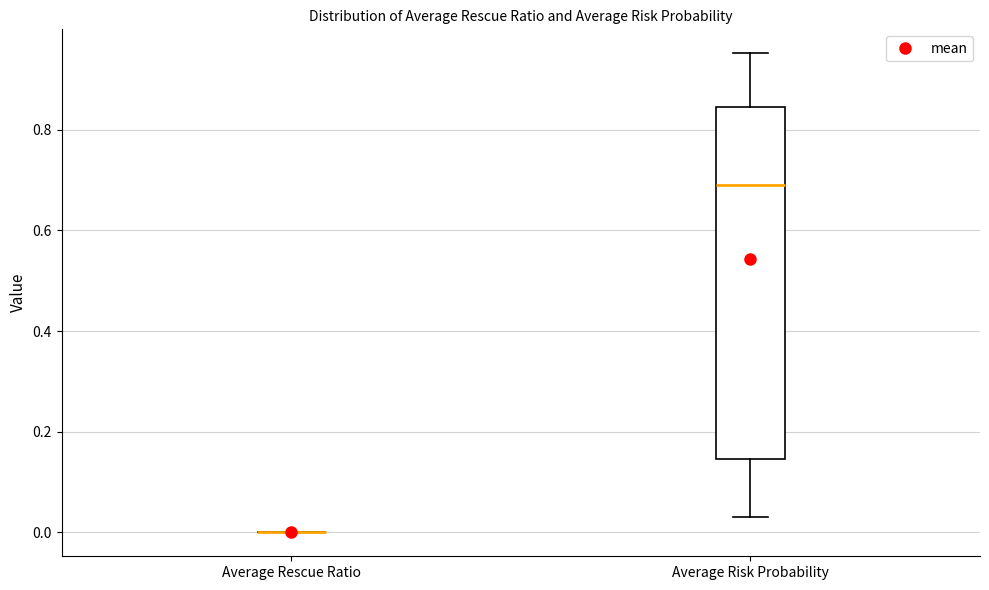

Comparing the boxes themselves (not the whiskers), which one is the tallest?

Average Risk Probability